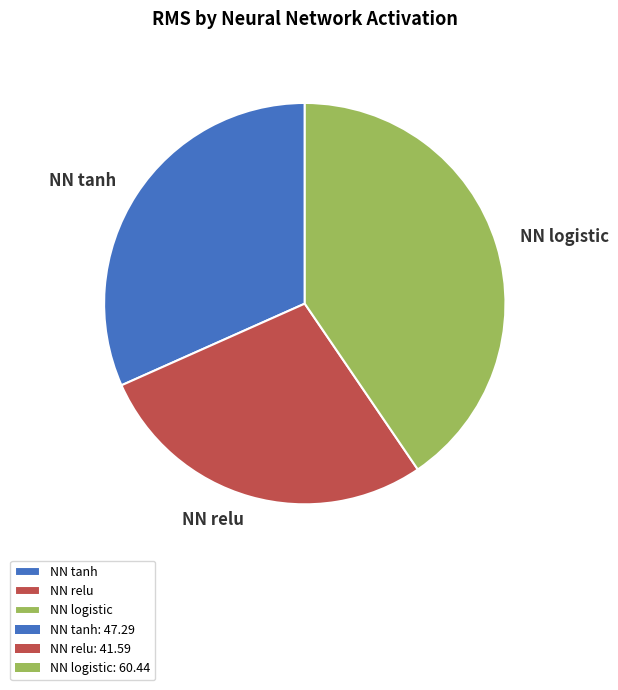

How many segments does this pie chart have?

3